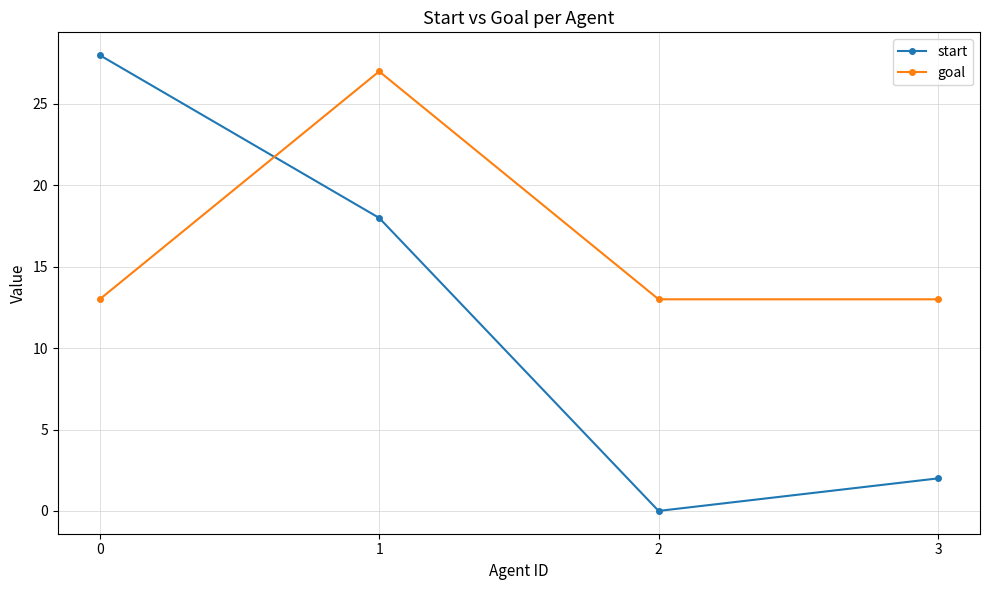

Is it true that goal equals 19 at 3?

False